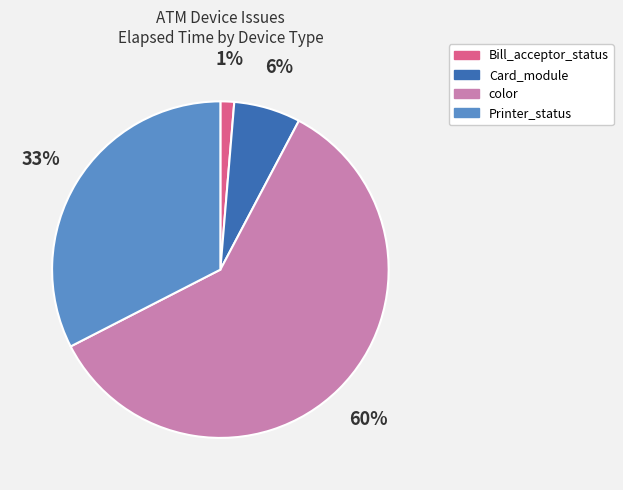

Count the number of slices in the pie.

4